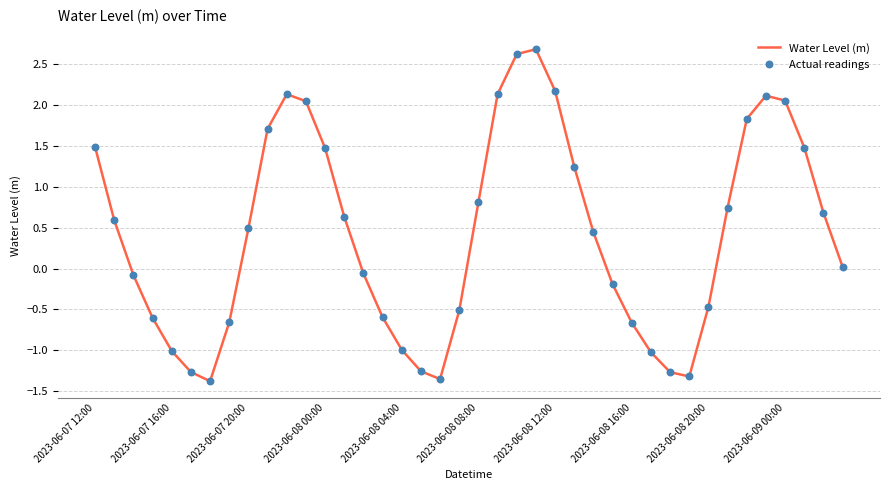

What is the maximum value shown in the chart?

2.7